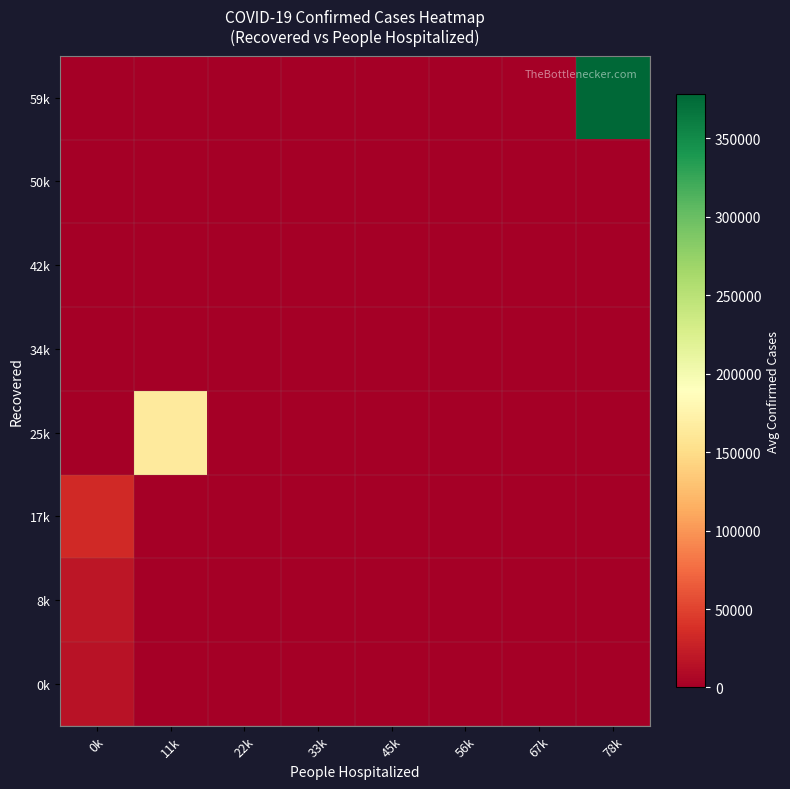

Which series changed the most between 0k and 11k?

25k